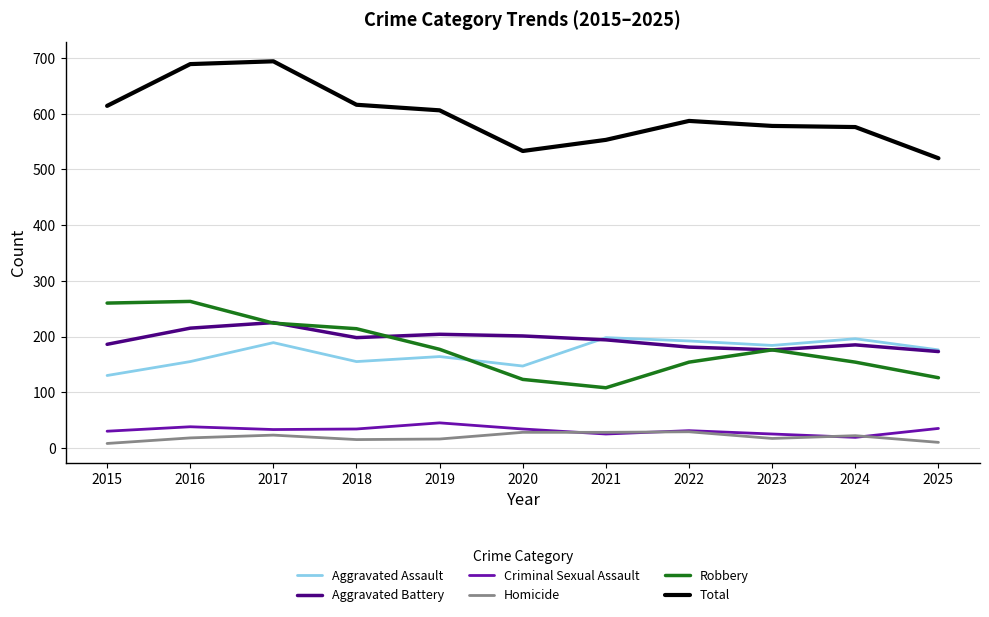

What is the spread (max minus min) of values at 2022?

558